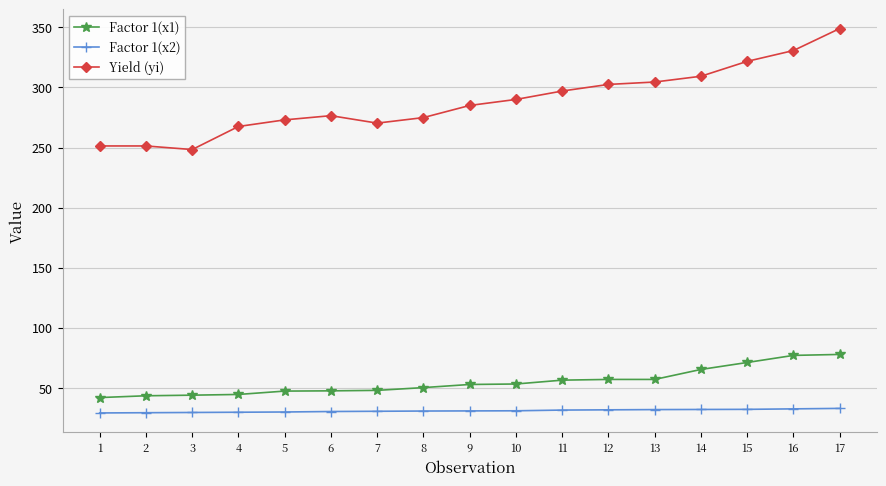

Between 1 and 14, which series saw the biggest shift?

Yield (yi)